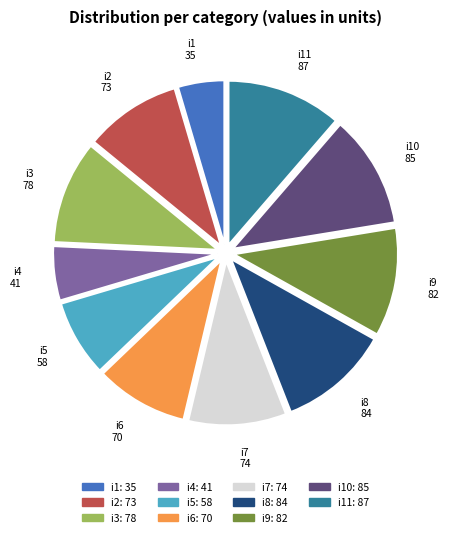

The i6 slice represents 9% of the pie. True or false?

True